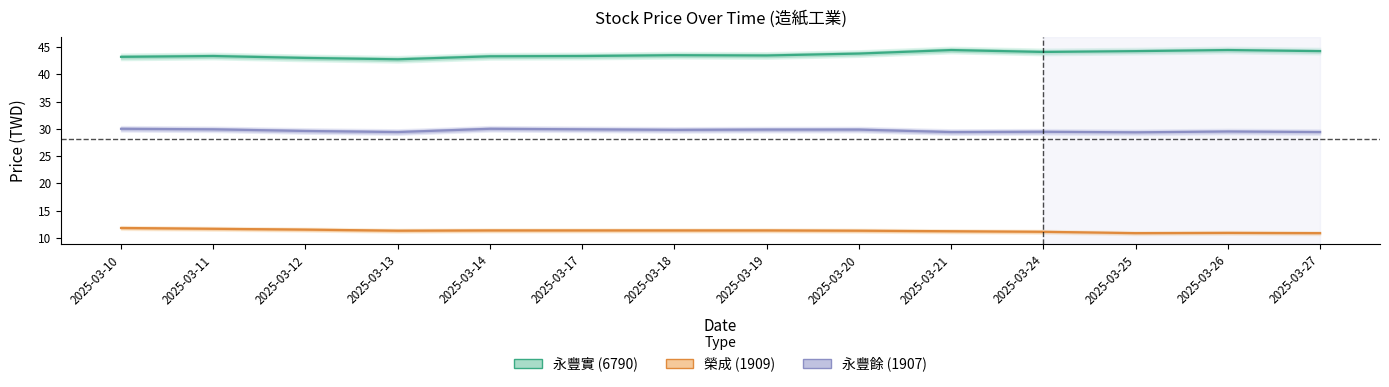

Where does the 榮成 (1909) series first go above 11?

2025-03-10